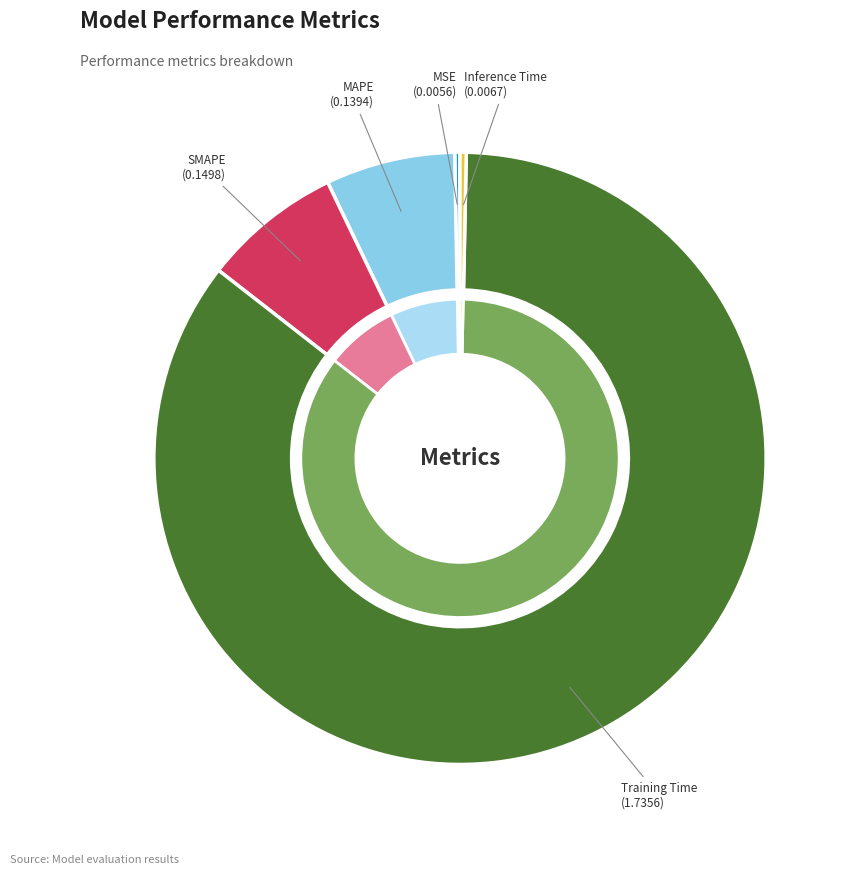

Which category has the biggest portion of the pie?

Training Time